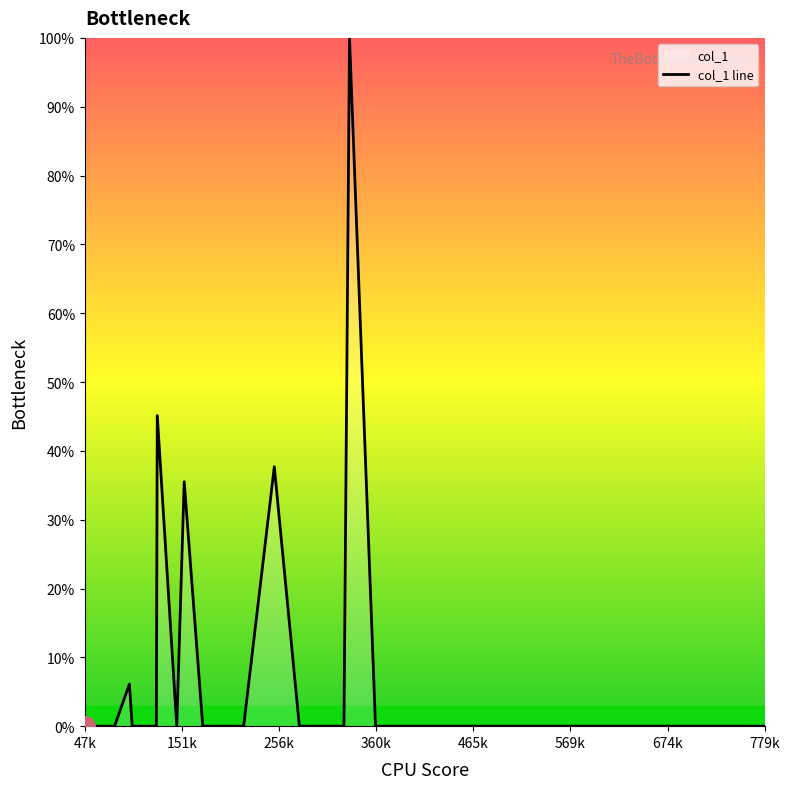

How many data points are above 0?

5